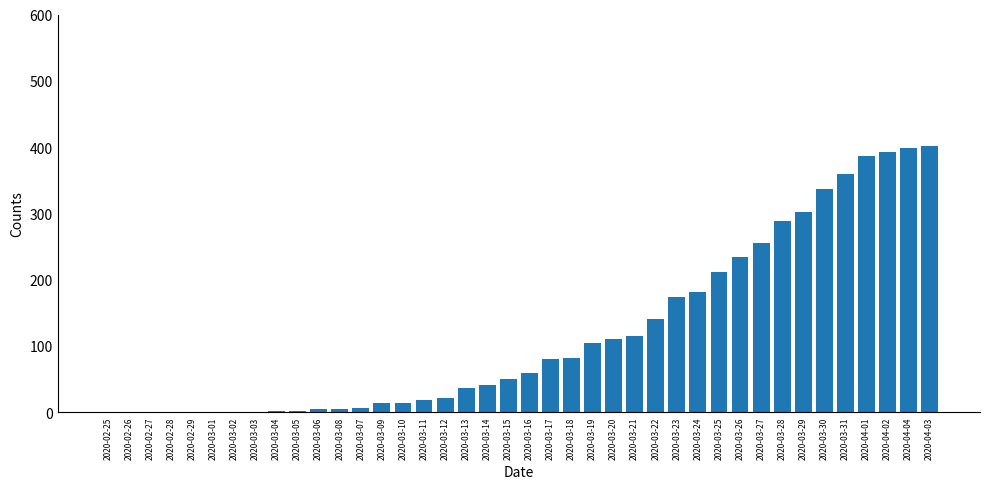

What is the change in value from 2020-03-09 to 2020-04-04?

+385